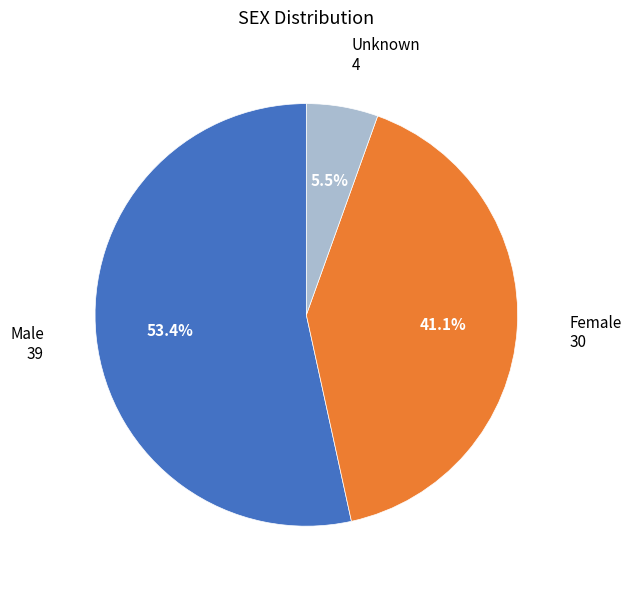

How many slices are in this pie chart?

3